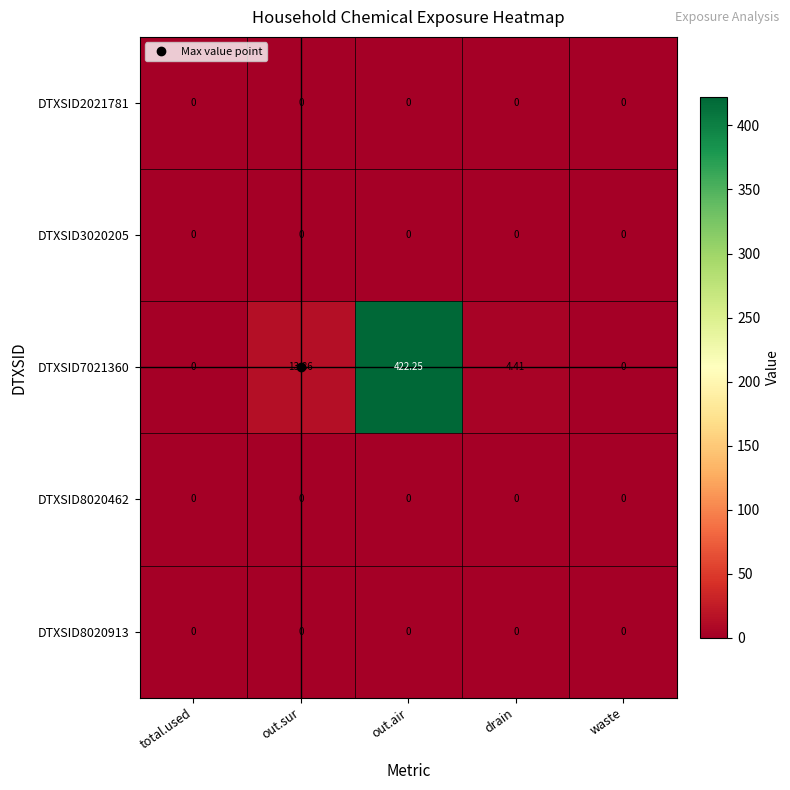

At which category is the sum across all series the highest?

out.air